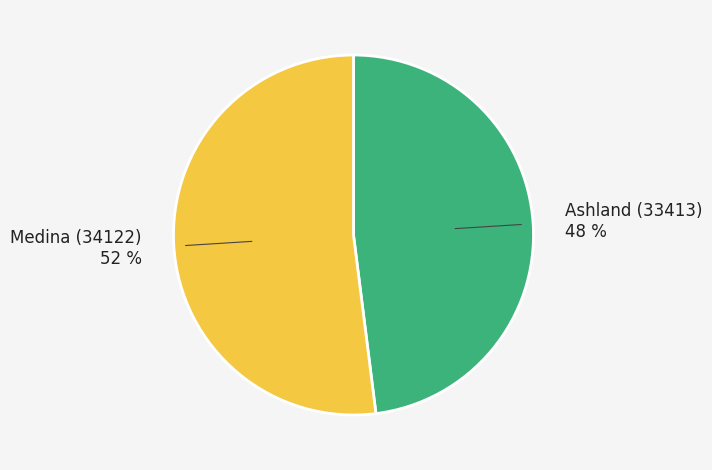

The Ashland (33413) slice represents 48% of the pie. True or false?

True